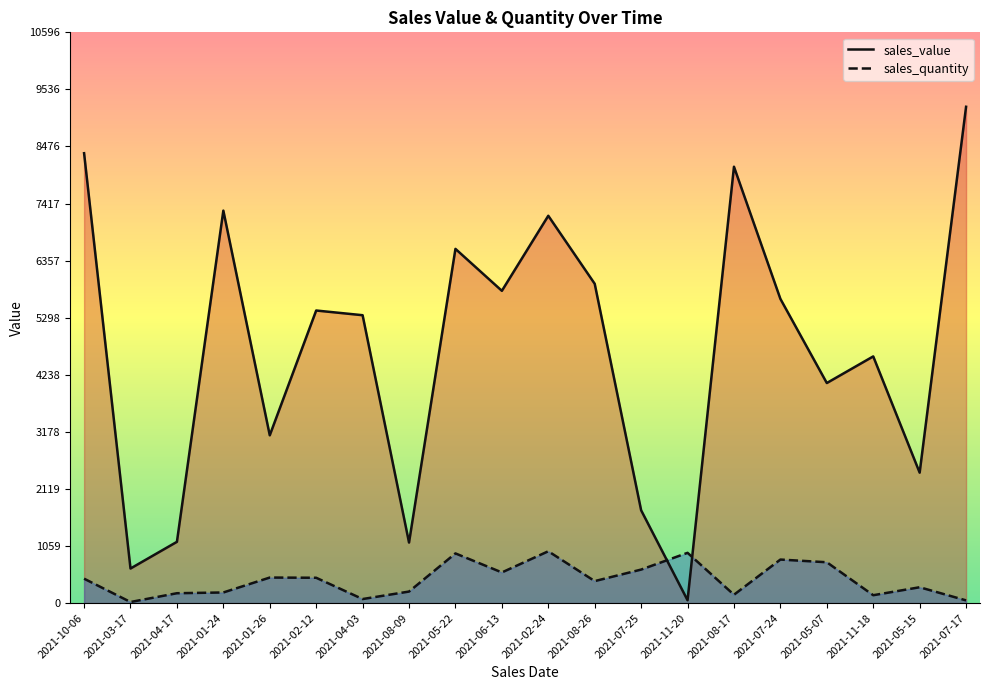

How many interior local peaks does the sales_quantity series have?

6